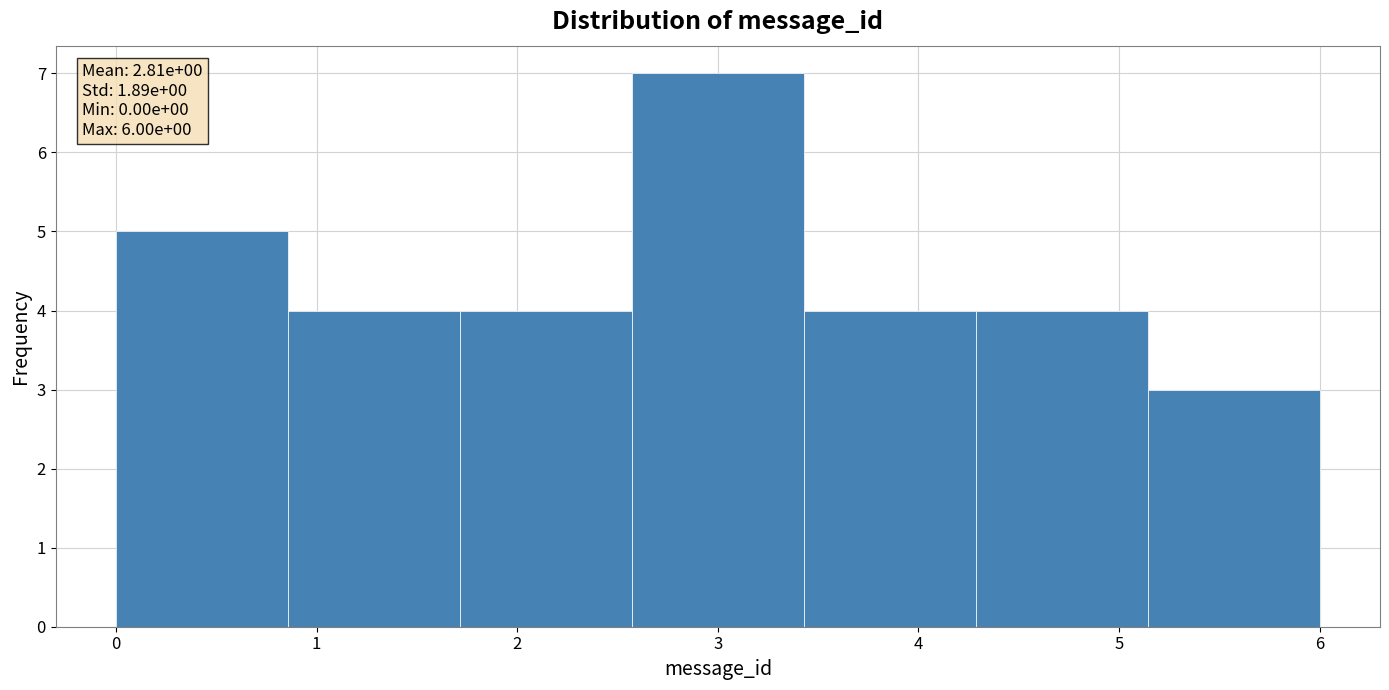

Which range on the x-axis has the tallest bar?

2.6 to 3.4